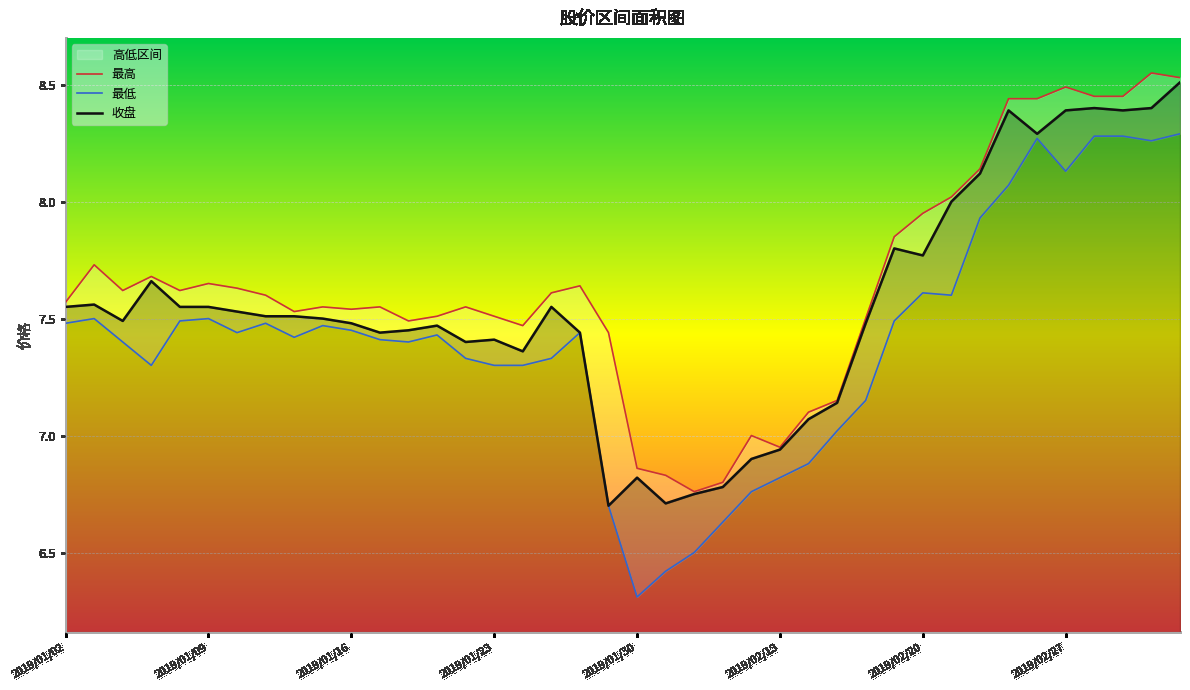

Which series has the largest total across all categories?

最高